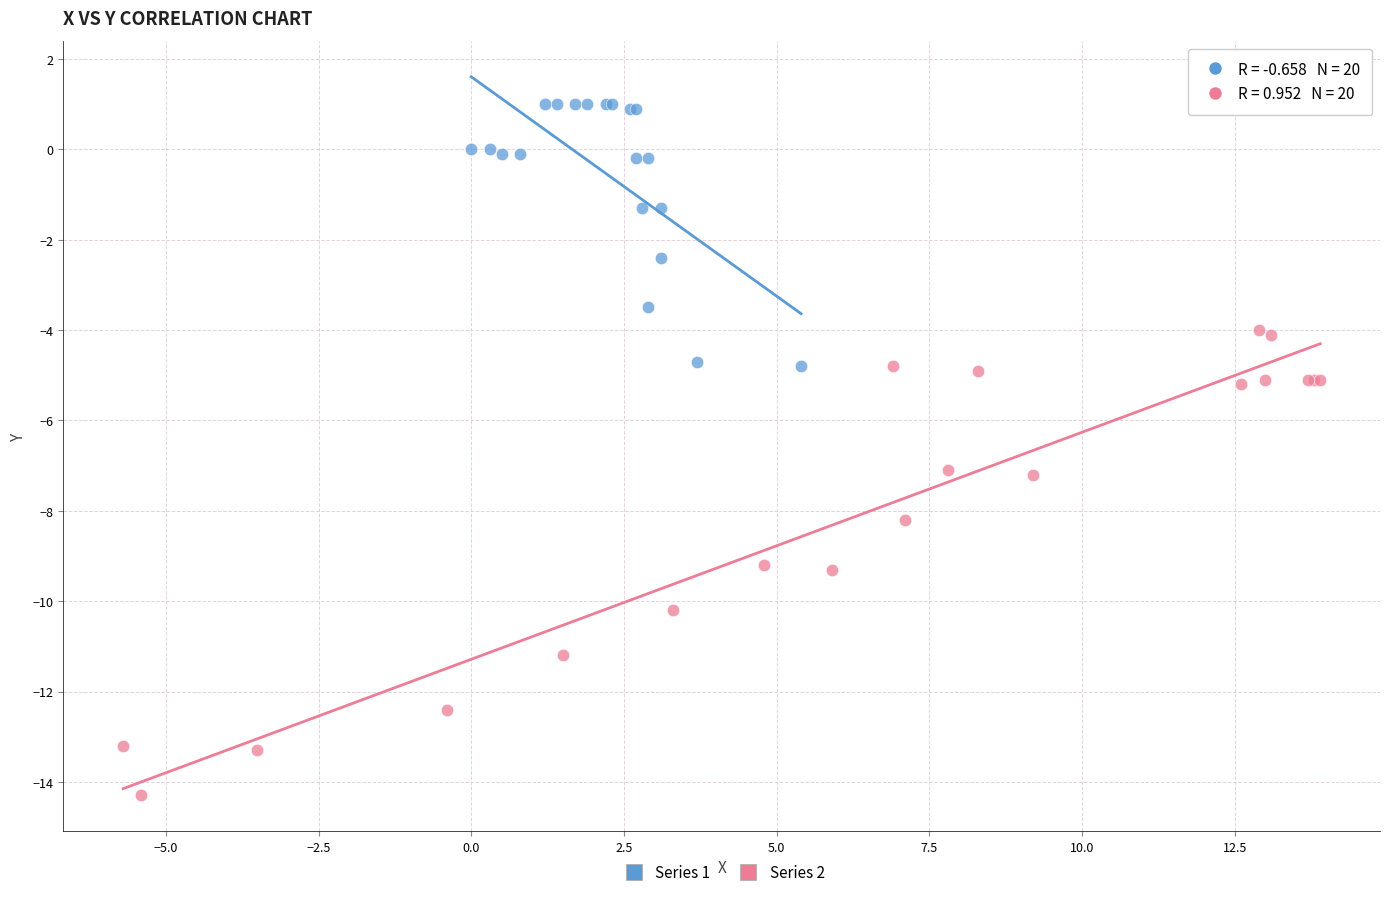

Which series contains the lowest Y value?

Series 2